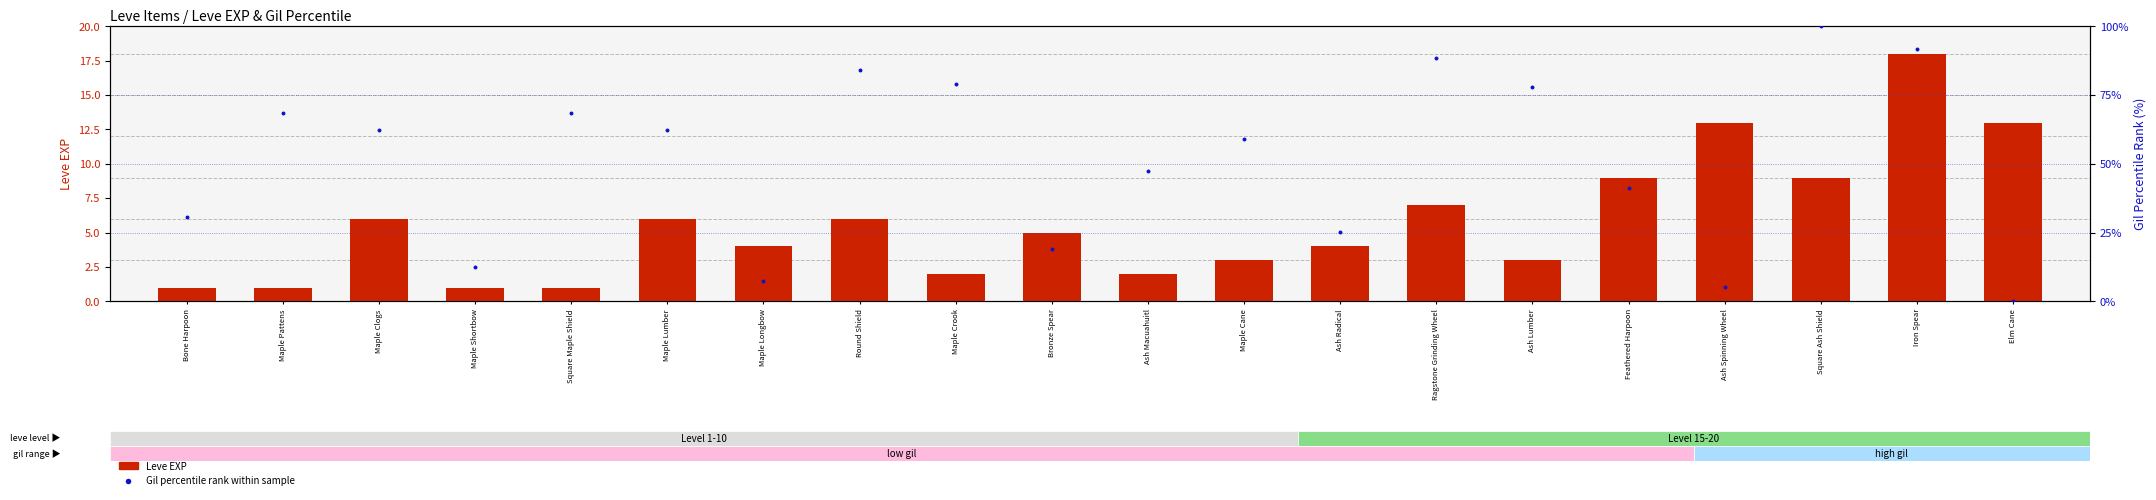

At how many categories does at least one series exceed 69?

6